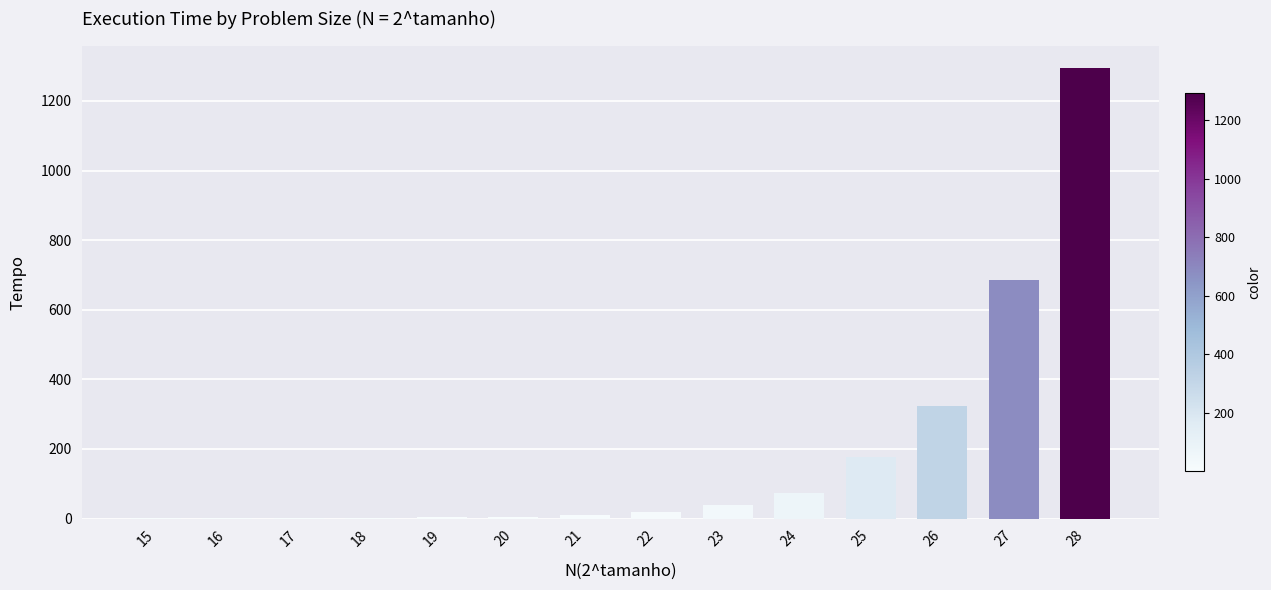

Which category has the highest value across all series?

28